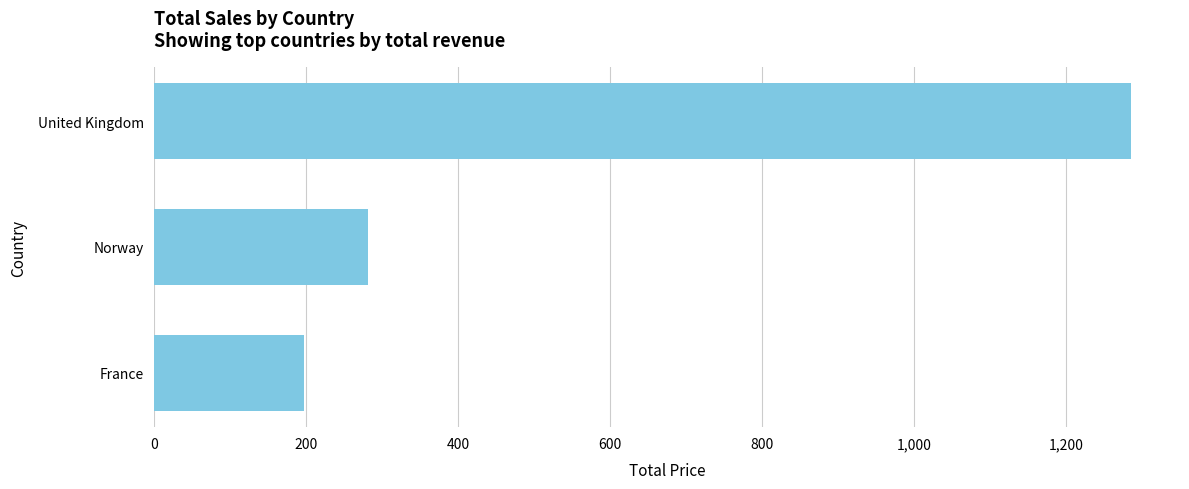

The value at Norway is 281.8. True or false?

True